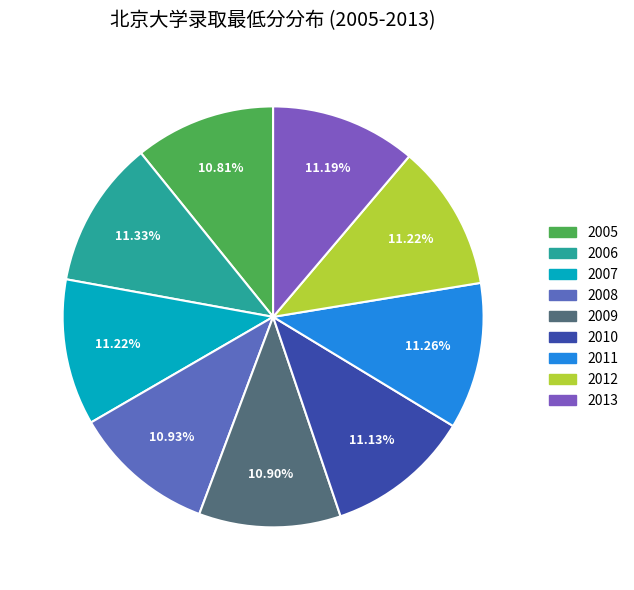

To the nearest percent, what percentage of the pie is 2006?

11%